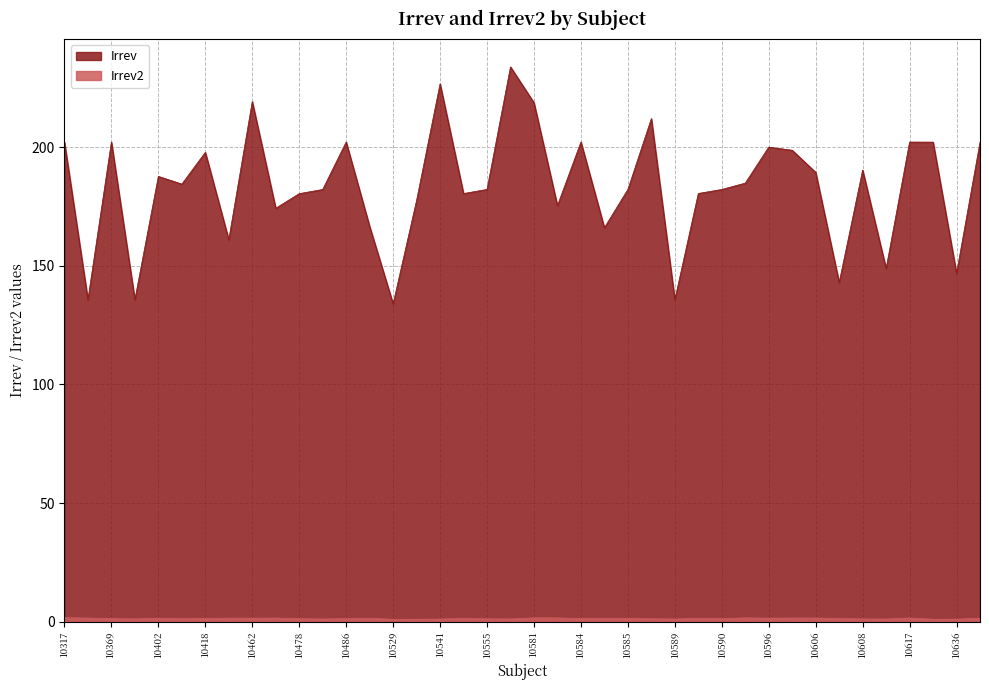

Which series has the largest range (max minus min)?

Irrev